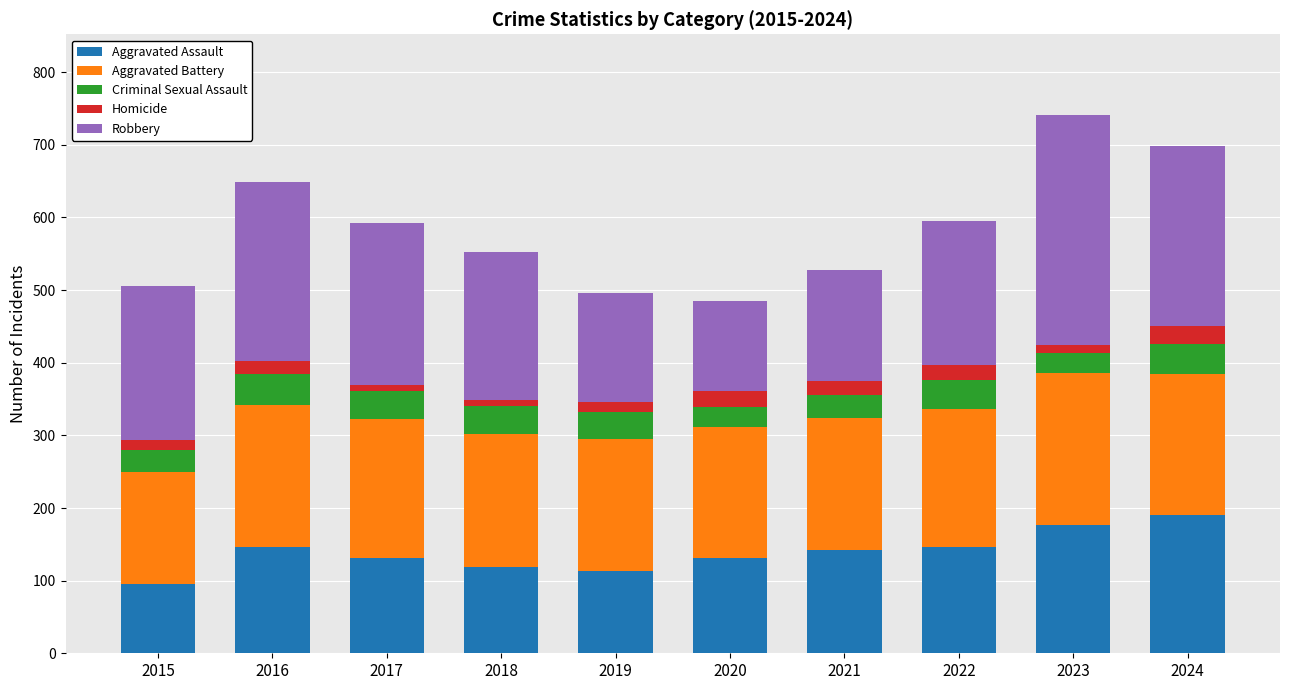

What is the minimum value for Aggravated Assault?

95